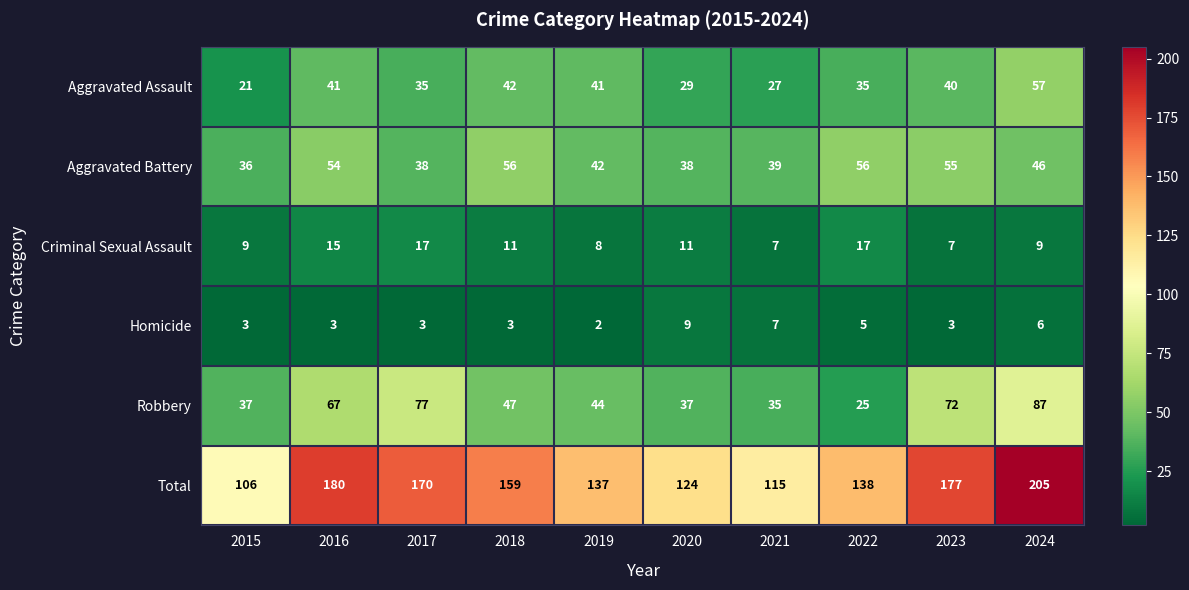

The value of Total at 2015 is 106. True or false?

True